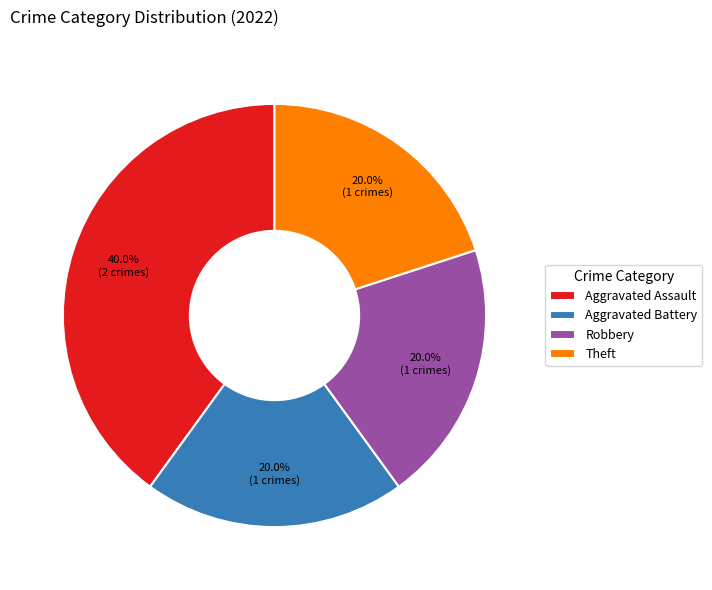

Count the number of slices in the pie.

4